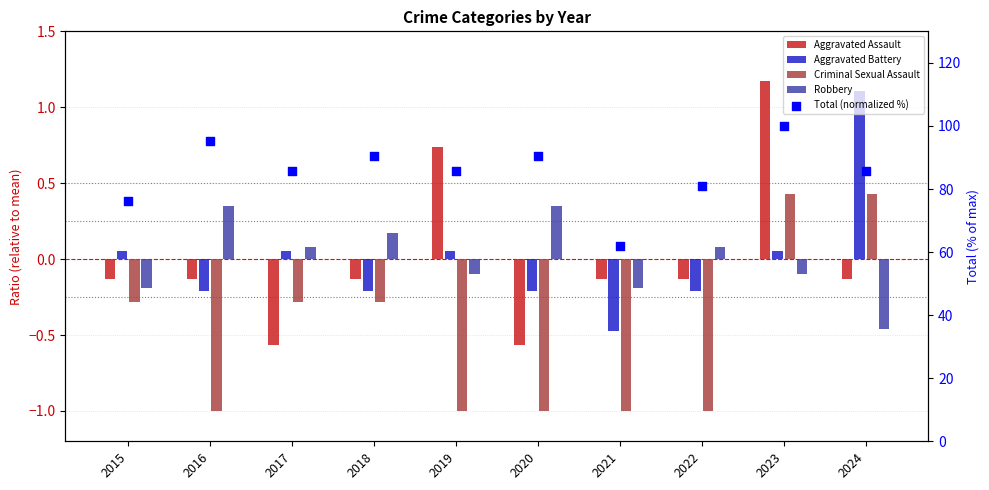

What is the total value across all series at 2017?

85.0